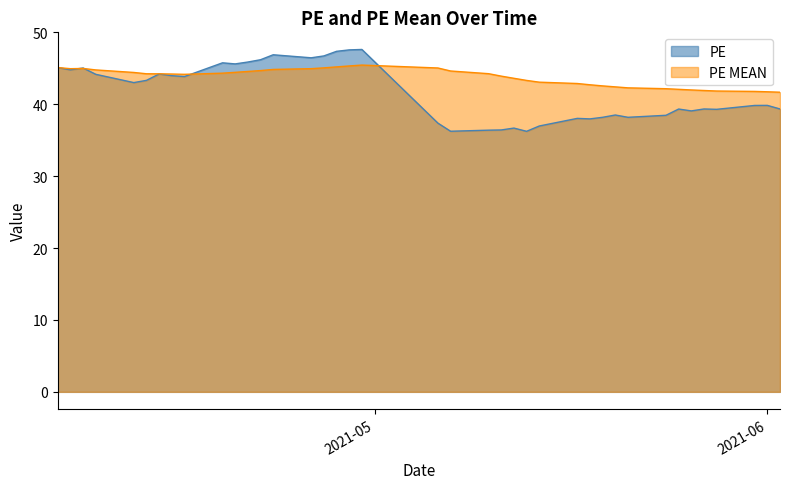

After their last crossing, which series has the higher values: PE MEAN or PE?

PE MEAN